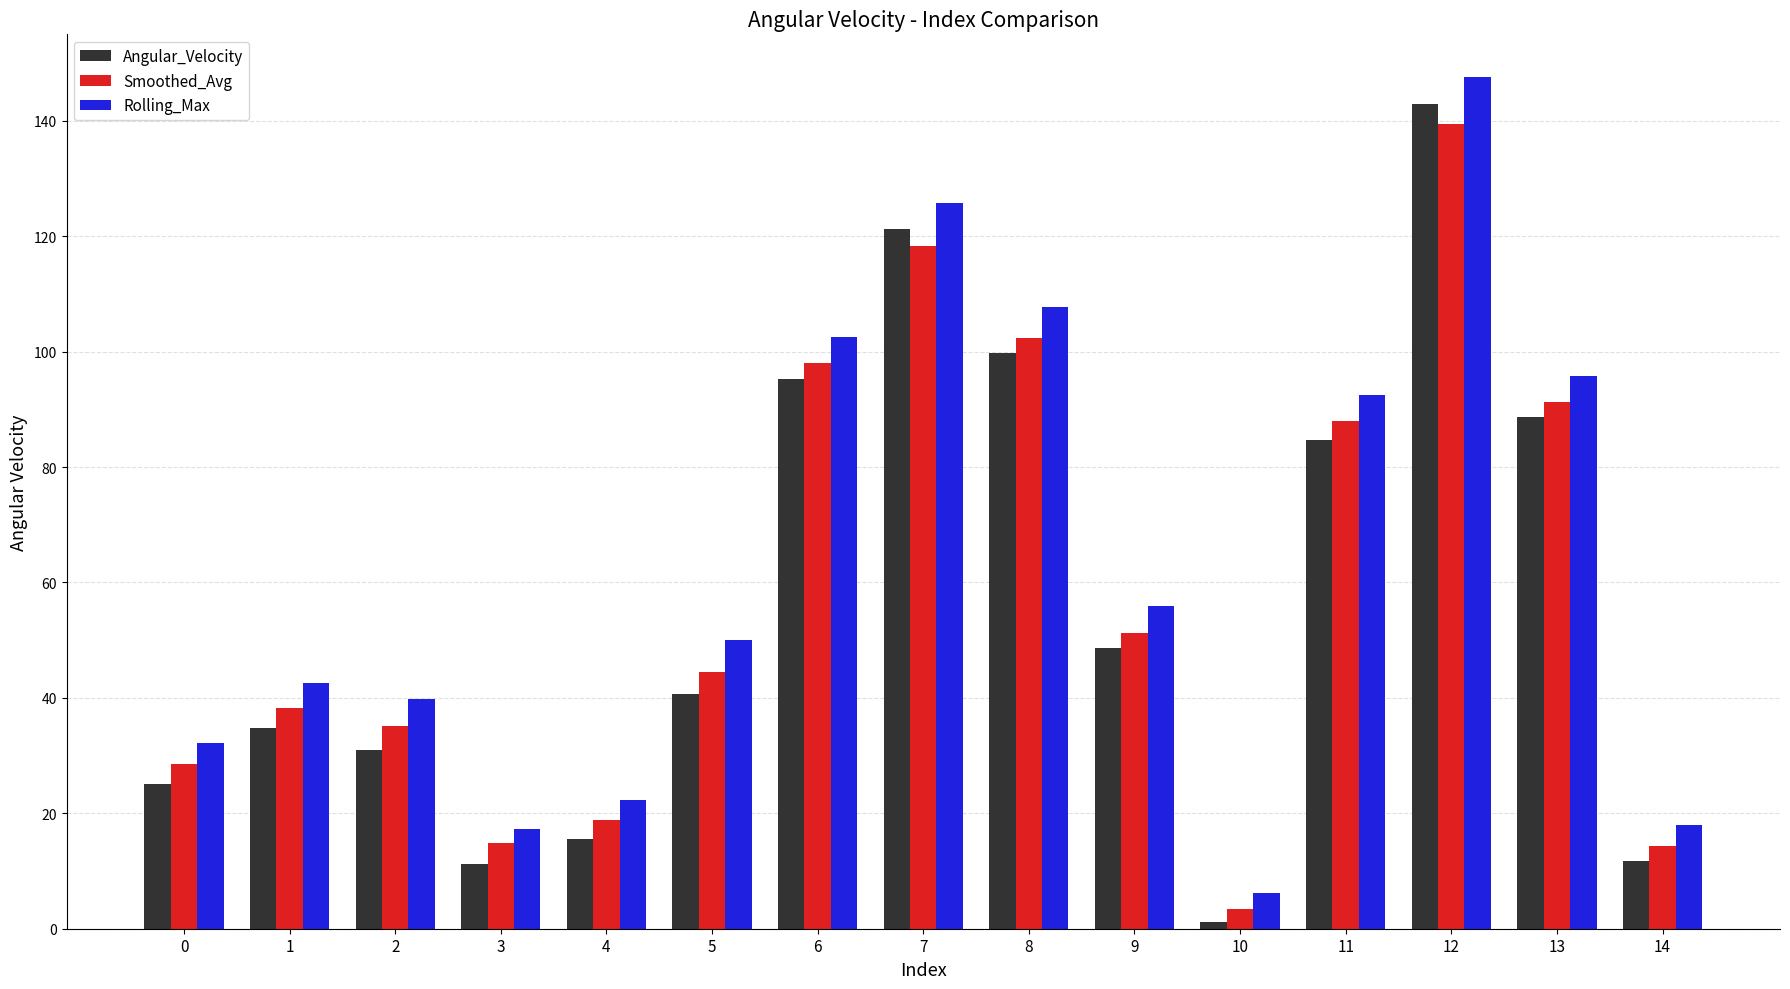

How many data points in Smoothed_Avg are above 44?

8